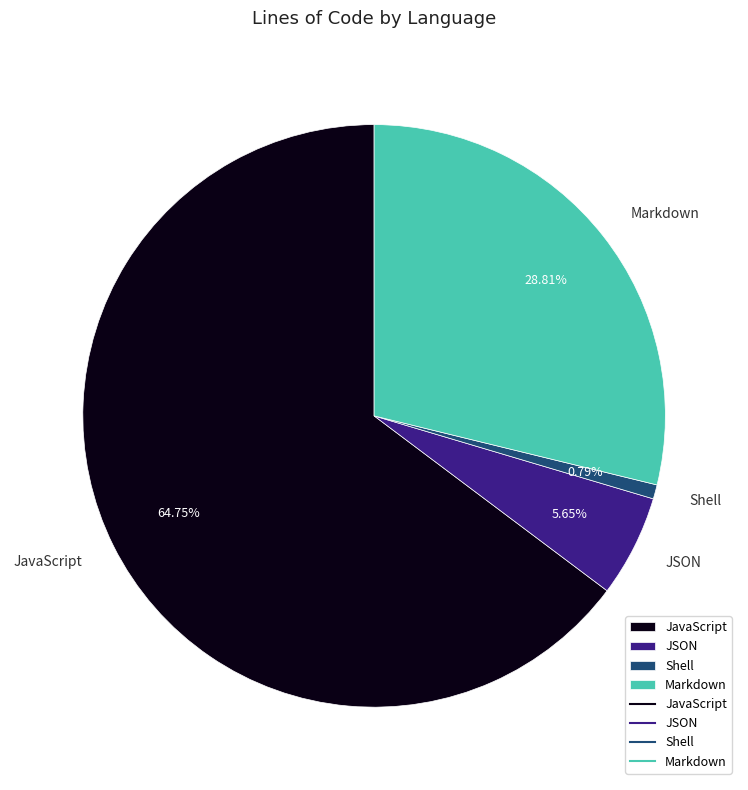

To the nearest percent, what is the average slice percentage?

25%